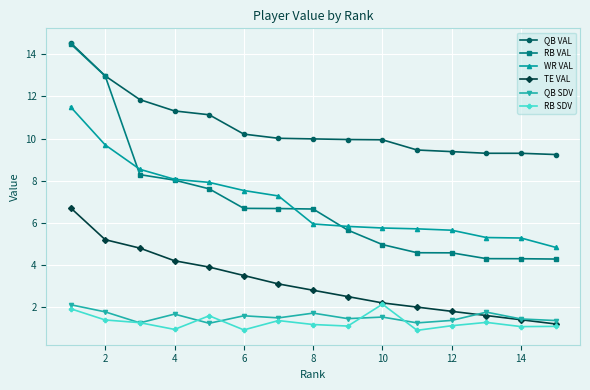

What is the minimum value for TE VAL?

1.2